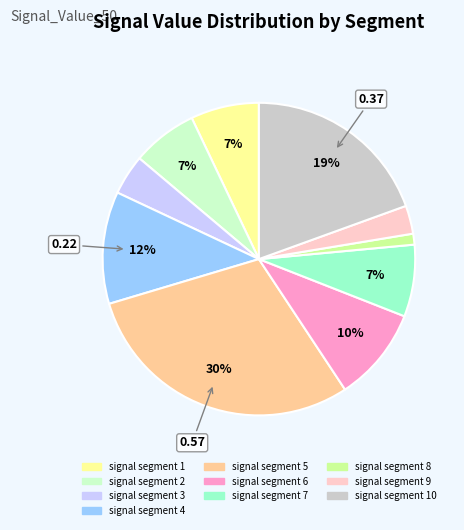

Is there a majority slice in this chart?

No